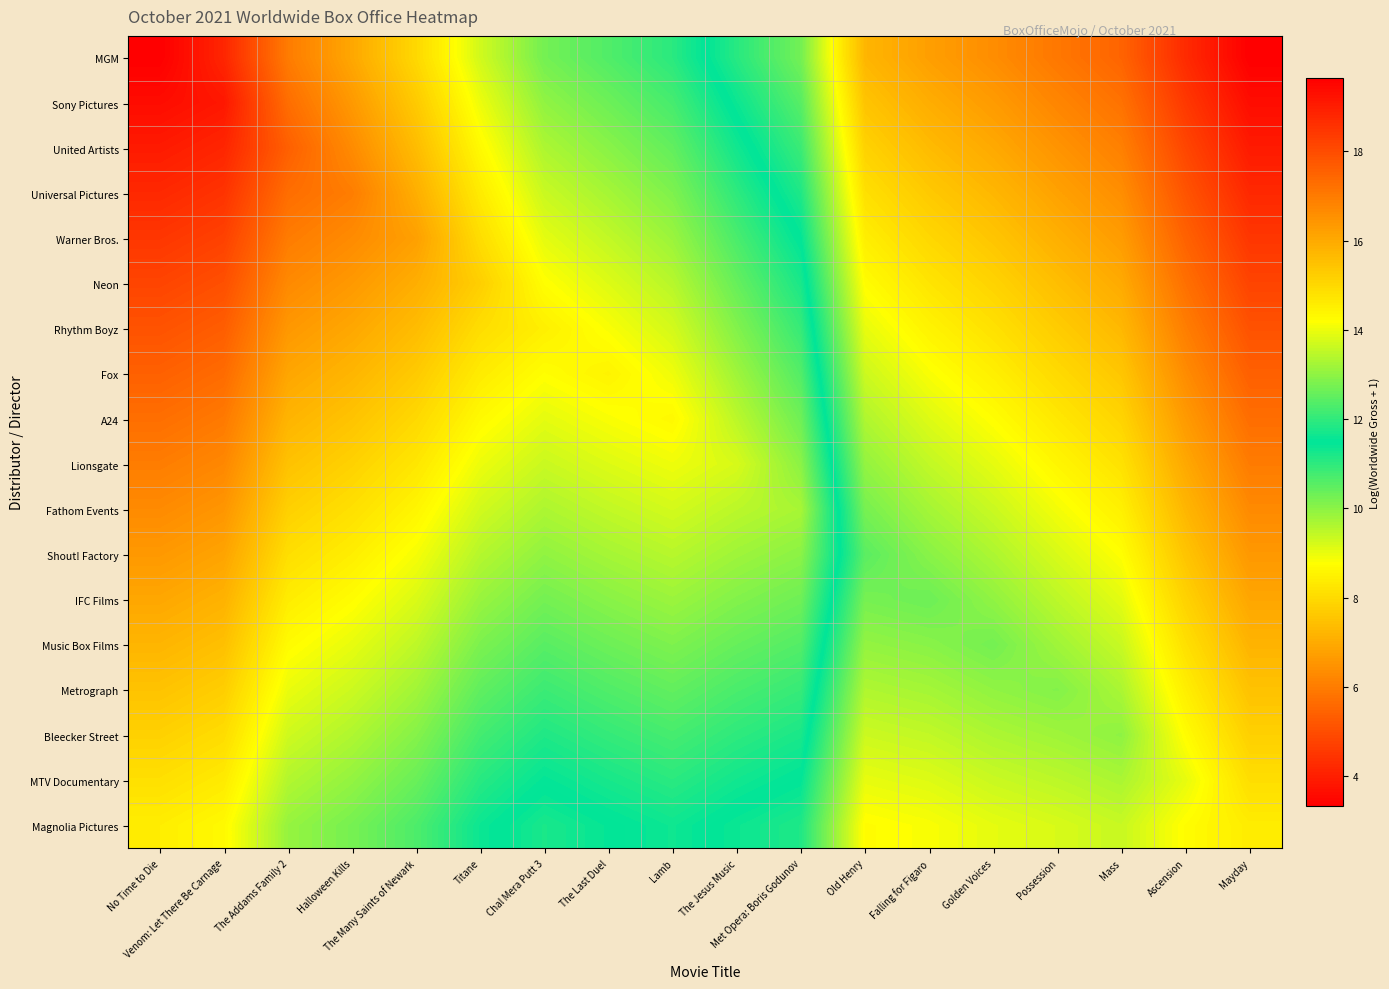

What is the difference between the highest and lowest values at The Many Saints of Newark?

3.9